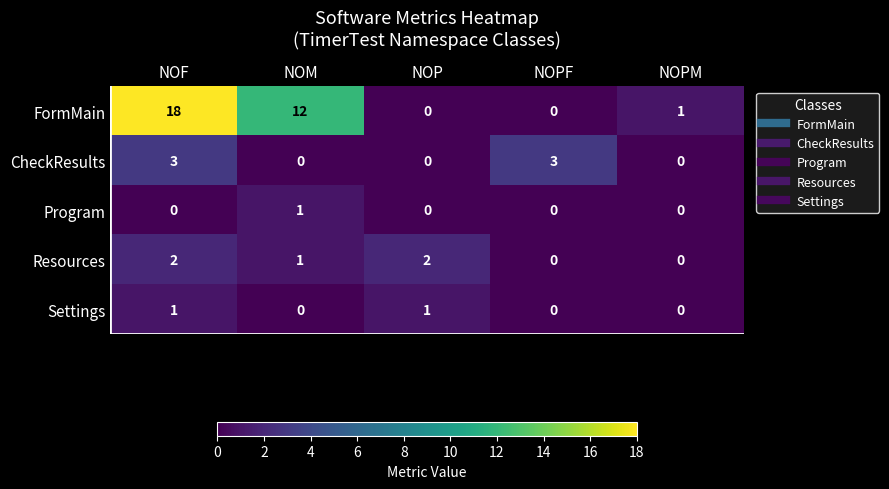

Reading left to right, list all the values displayed in this chart.

FormMain: 18	12	0	0	1
CheckResults: 3	0	0	3	0
Program: 0	1	0	0	0
Resources: 2	1	2	0	0
Settings: 1	0	1	0	0